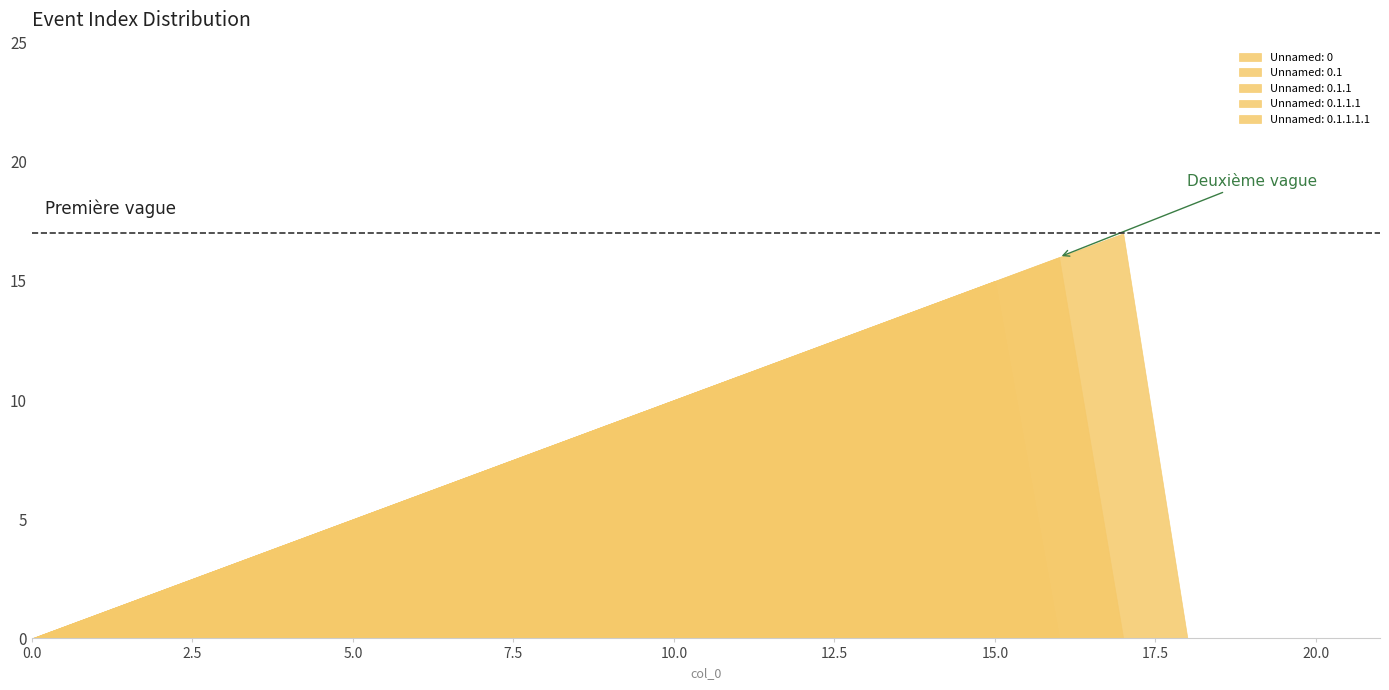

Which series has the largest range (max minus min)?

col_0